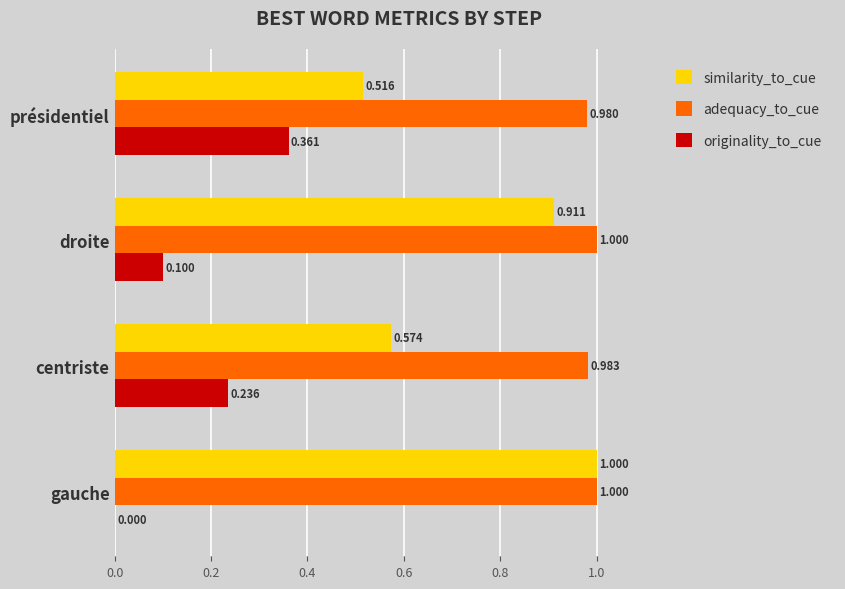

Which series changed the most between centriste and présidentiel?

originality_to_cue